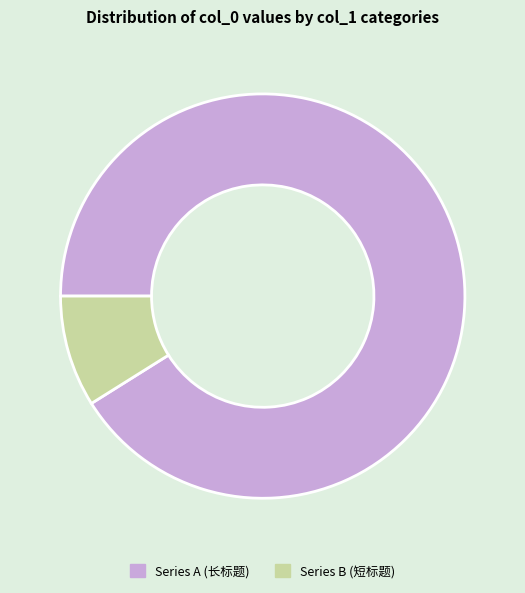

Is there a majority slice in this chart?

Yes